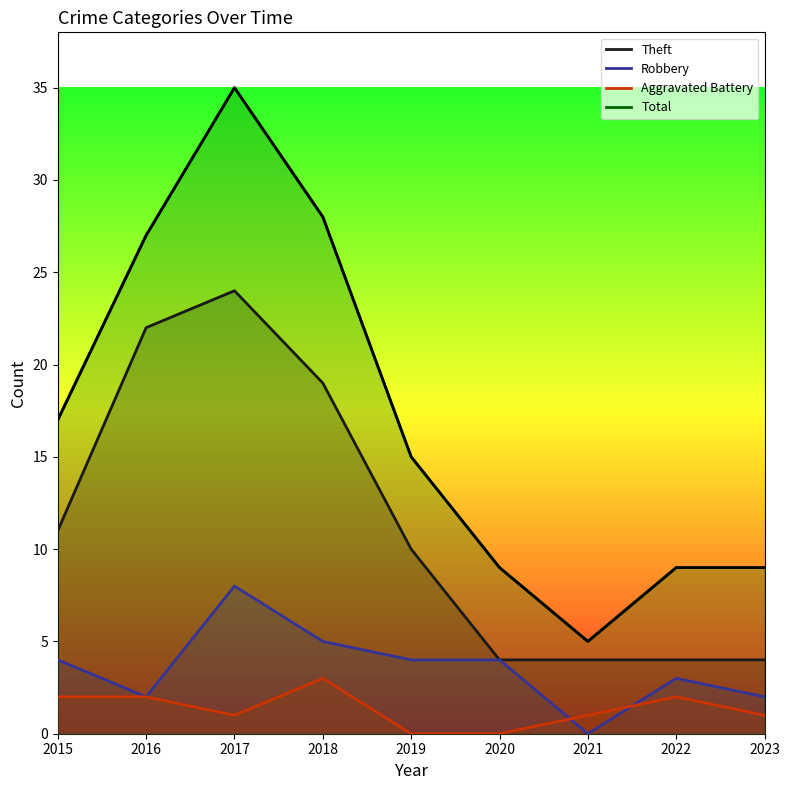

Count the Robbery values in the range 2 to 4.

6